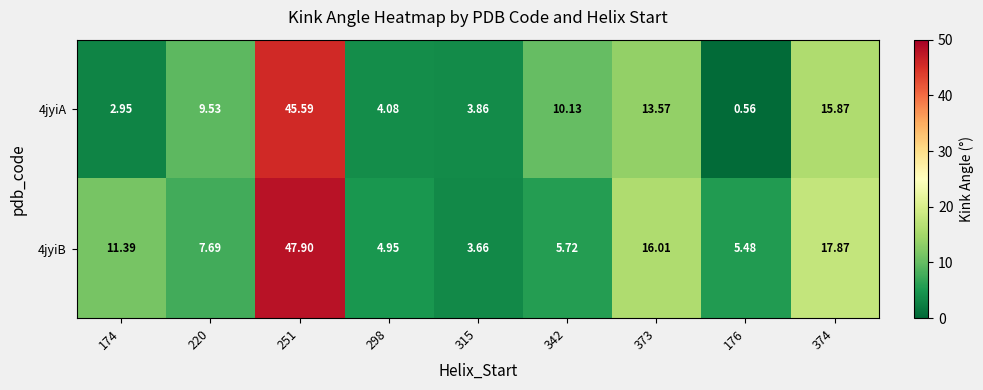

Is the value of 4jyiB at 220 greater than the value of 4jyiA at 373?

No